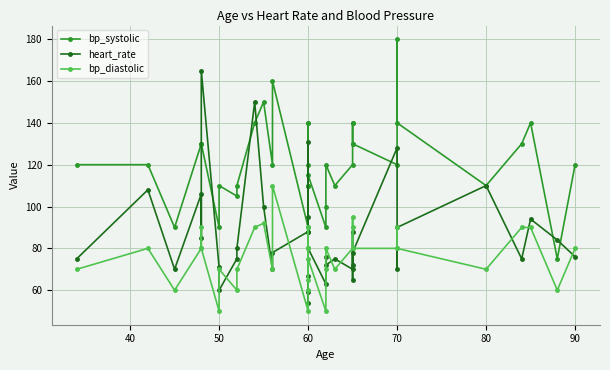

Reading right to left, list all the values displayed in this chart.

bp_systolic: 120	75	140	130	110	140	180	120	130	140	140	130	120	110	120	100	90	115	120	110	140	110	140	110	90	160	120	150	140	110	105	110	90	130	130	130	90	120	120
heart_rate: 76	84	94	75	110	90	70	128	78	65	72	88	70	75	72	76	63	80	54	95	131	59	67	88	88	78	70	100	150	80	75	60	71	165	85	106	70	108	75
bp_diastolic: 80	60	90	90	70	80	90	80	80	95	90	80	80	70	80	70	50	75	80	80	90	65	90	60	50	110	70	92	90	70	60	70	50	80	90	80	60	80	70